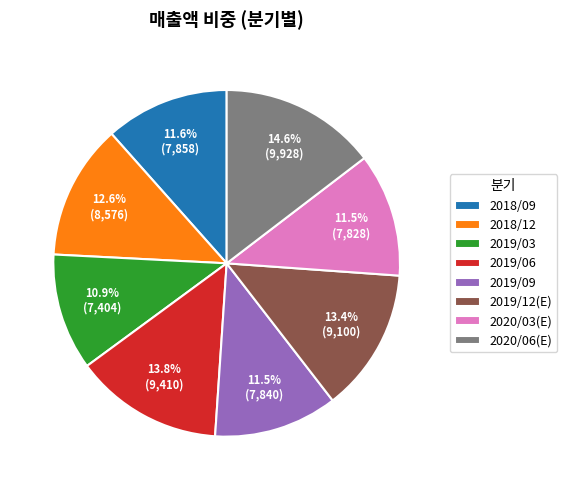

Which category has the smallest portion of the pie?

2019/03